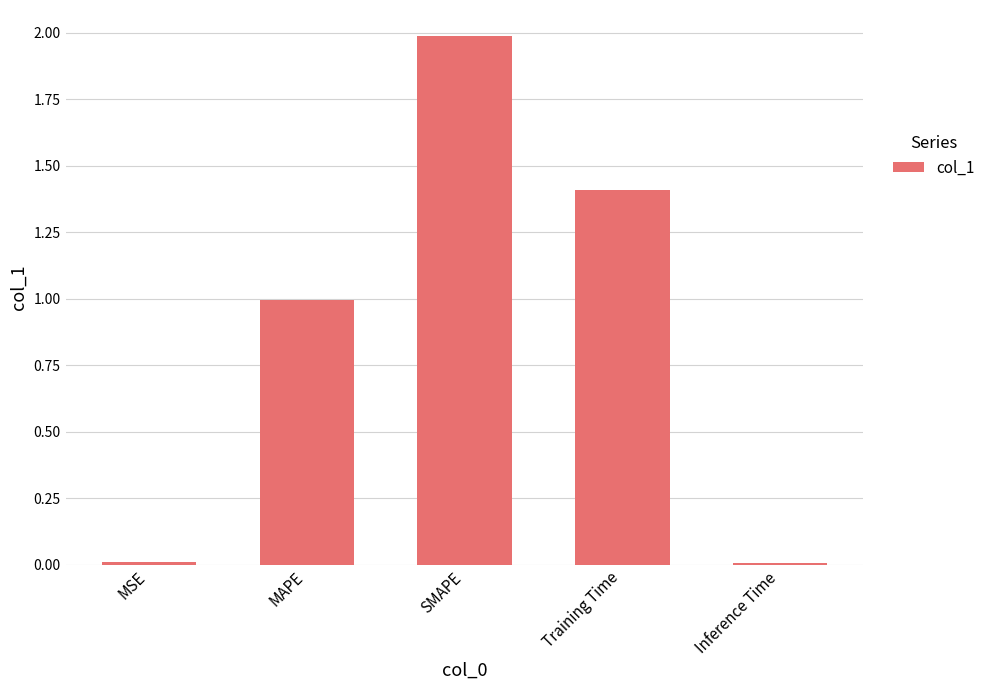

What is the sum of all values?

4.4